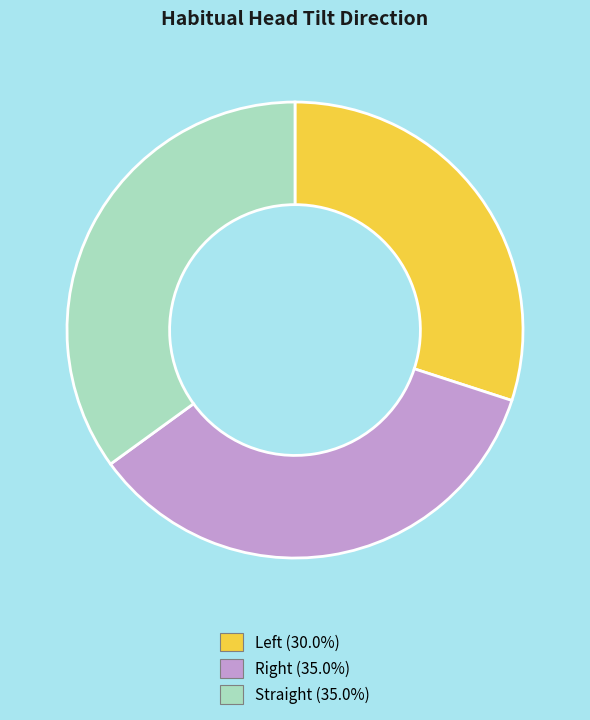

What is the smallest slice in the pie chart?

Left